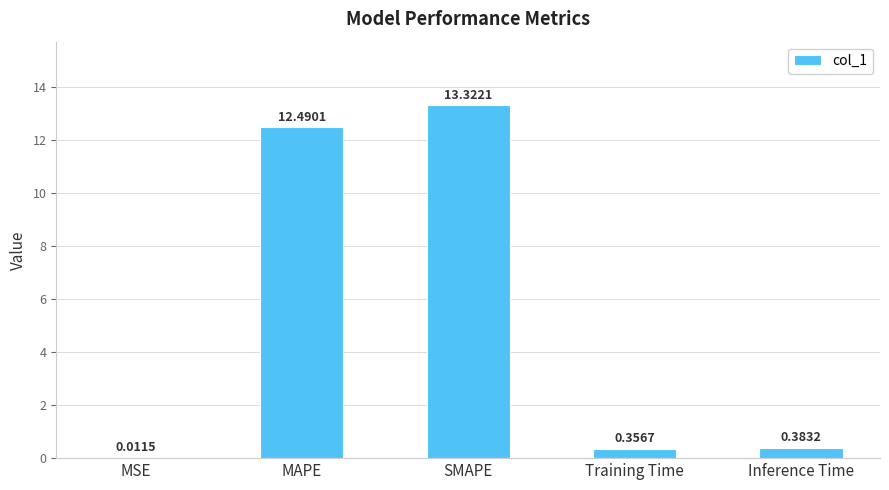

What is the change in value from SMAPE to Inference Time?

-12.9